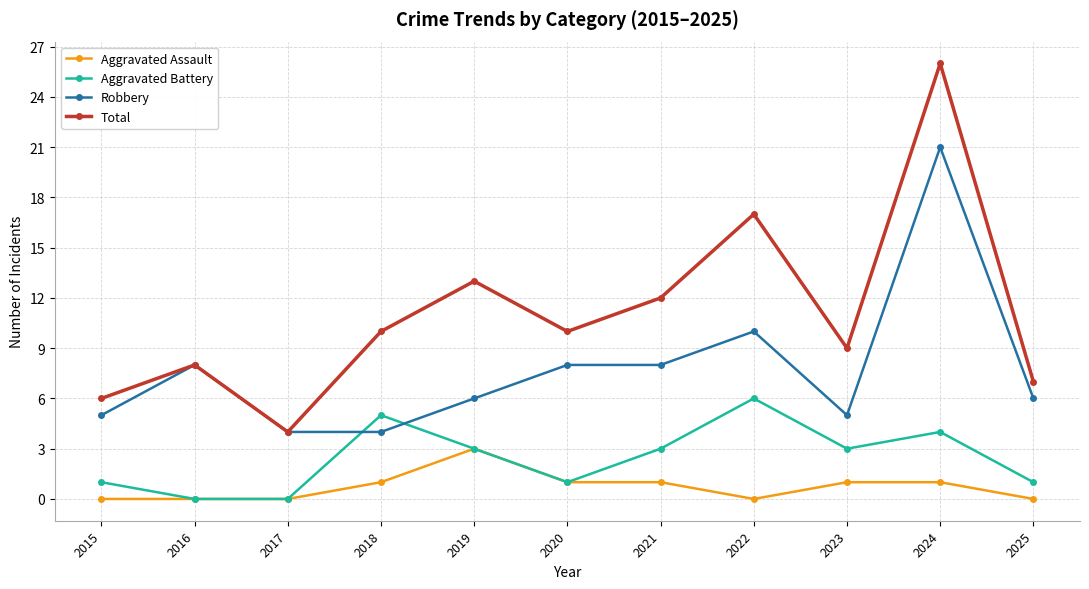

What is the total value across all series at 2016?

16